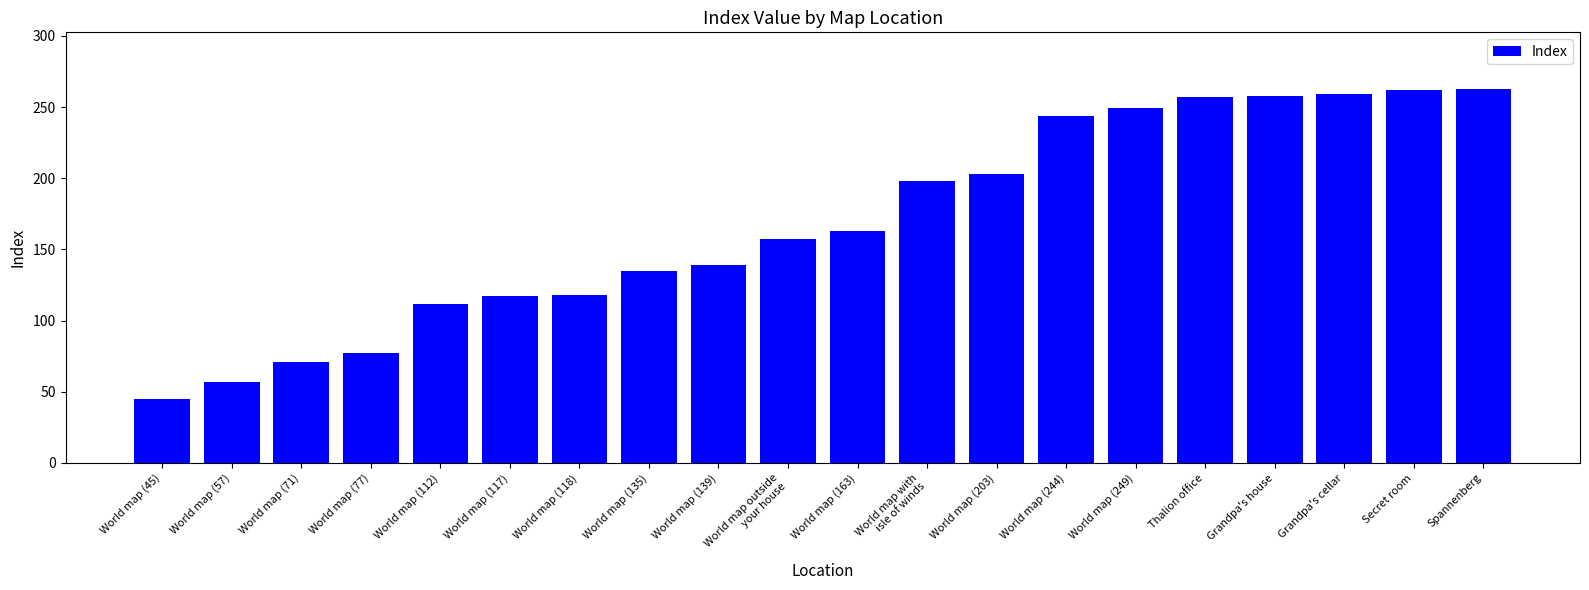

Approximately how many times larger is the value at World map (249) compared to World map (163)?

1.5